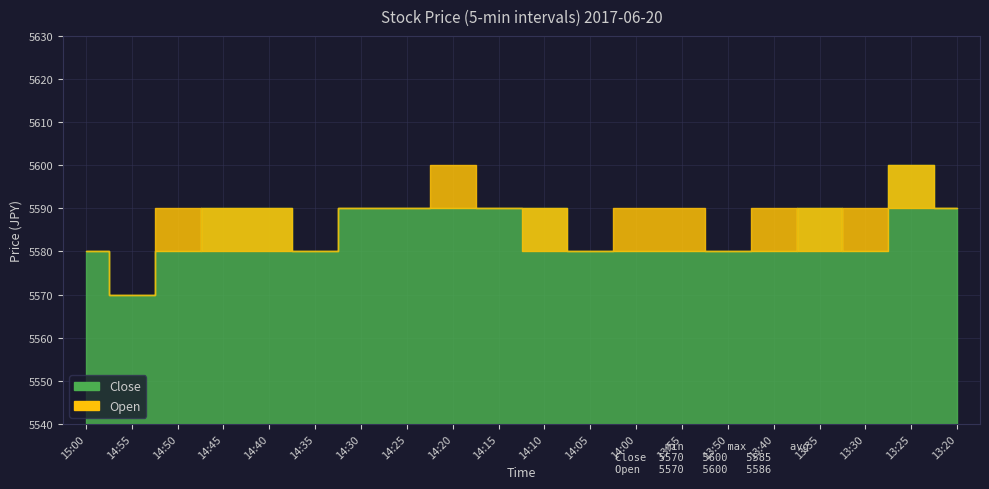

How many lines are shown in the chart?

2